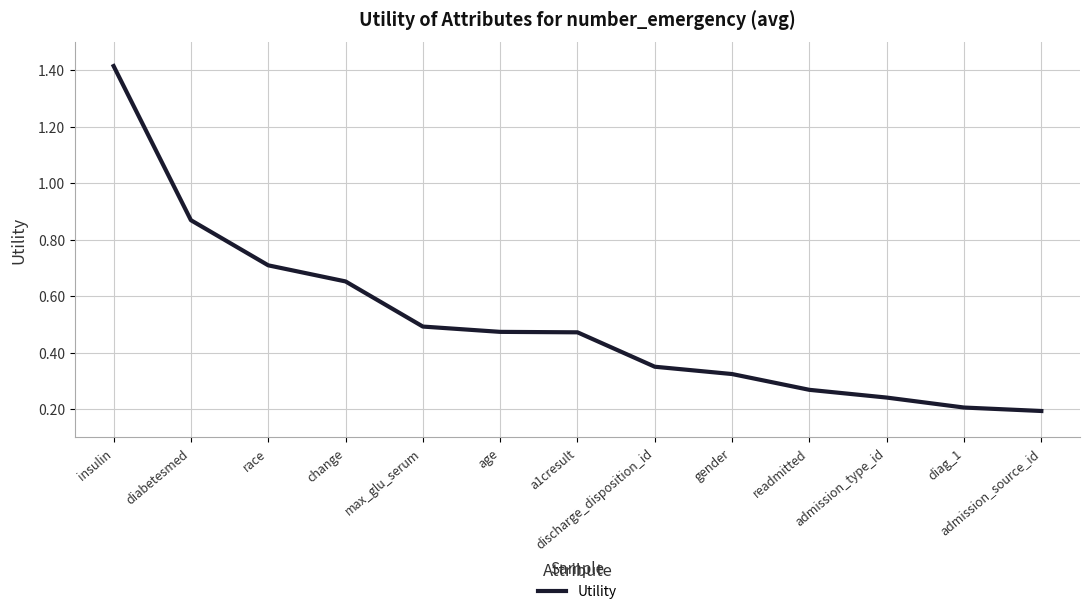

What is the difference between the maximum and minimum values?

1.2